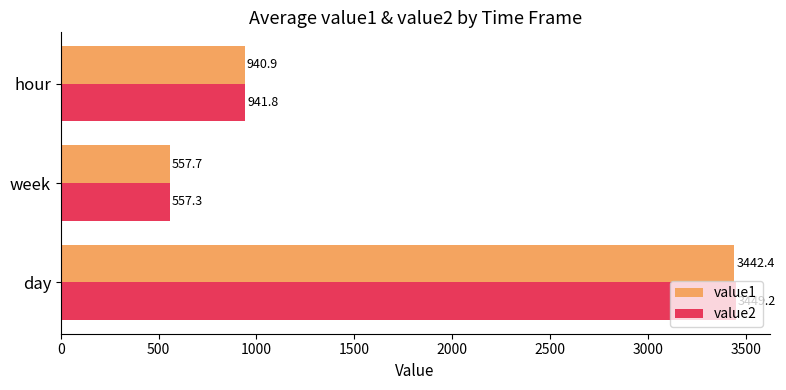

What is the difference between the maximum and second lowest values in the value1 series?

2501.5